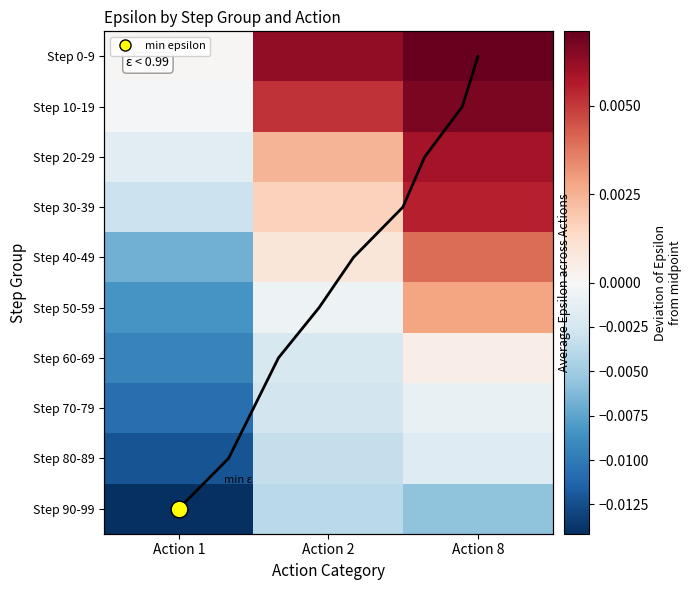

Is it true that Step 70-79 equals -0.0 at Action 1?

False